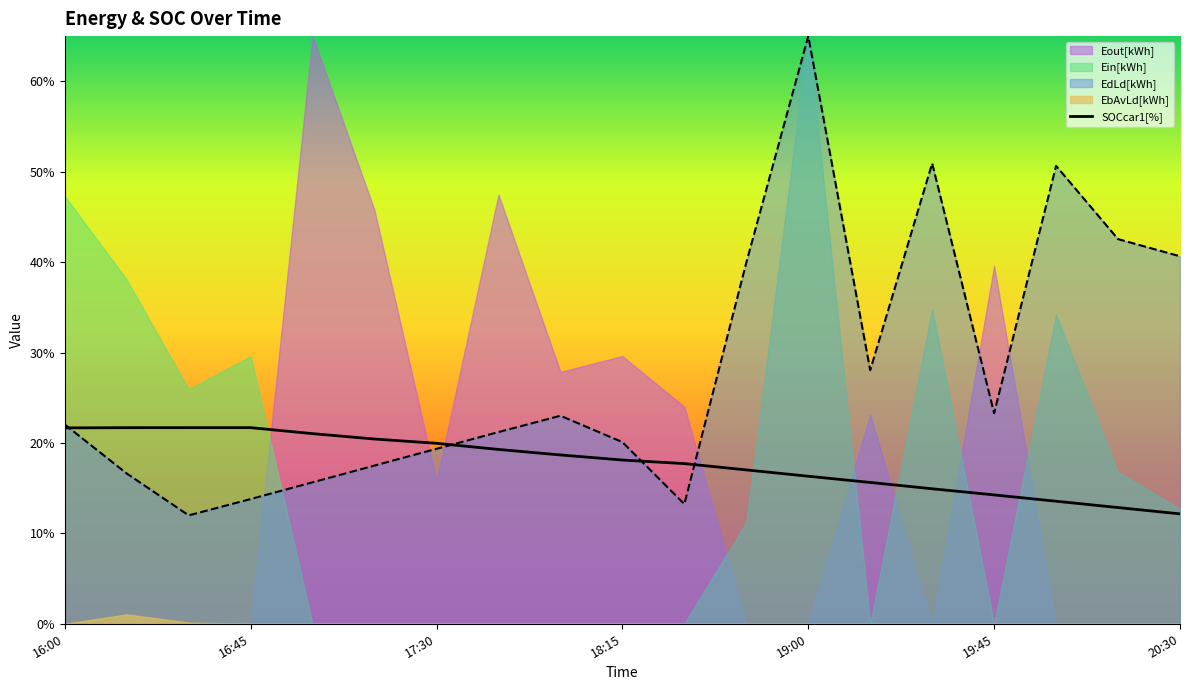

True or false: SOCcar1[%] has a value of 14.7 at 16:45.

False